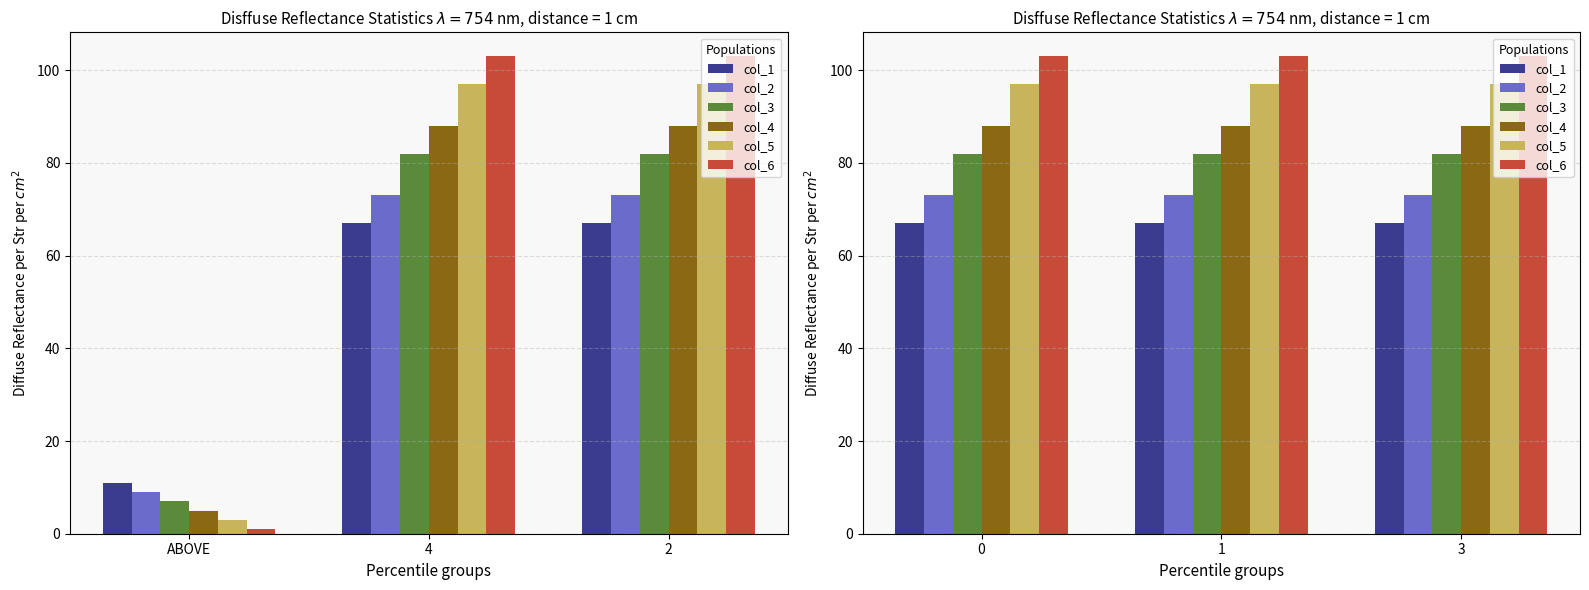

List the series in order of their peak value, highest first.

col_6, col_5, col_4, col_3, col_2, col_1